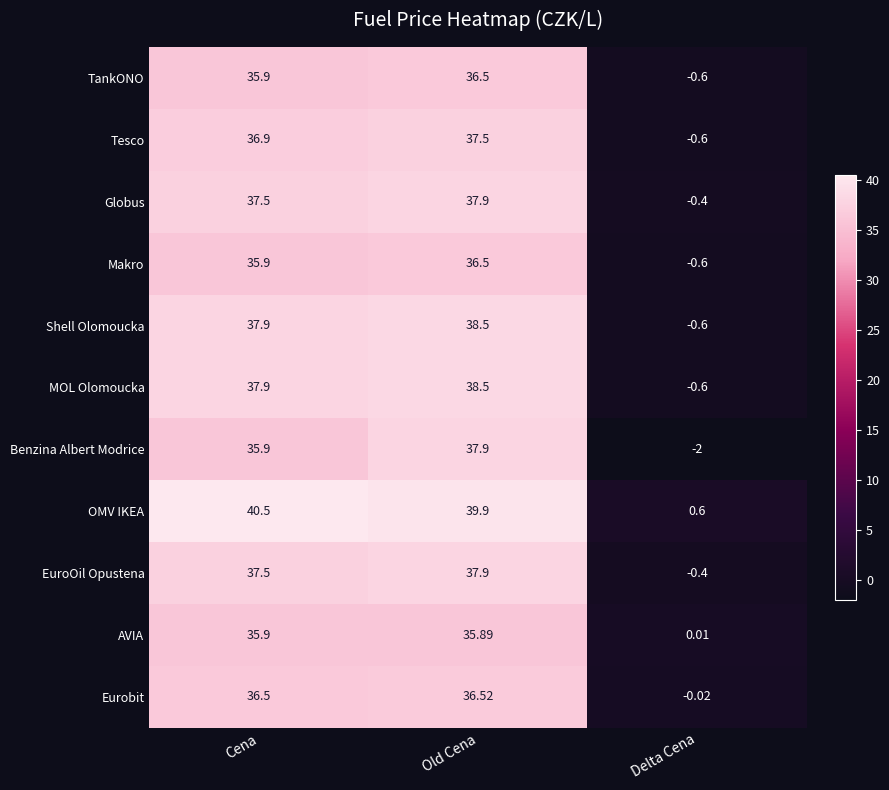

How many values in the Benzina Albert Modrice series are below 35?

1